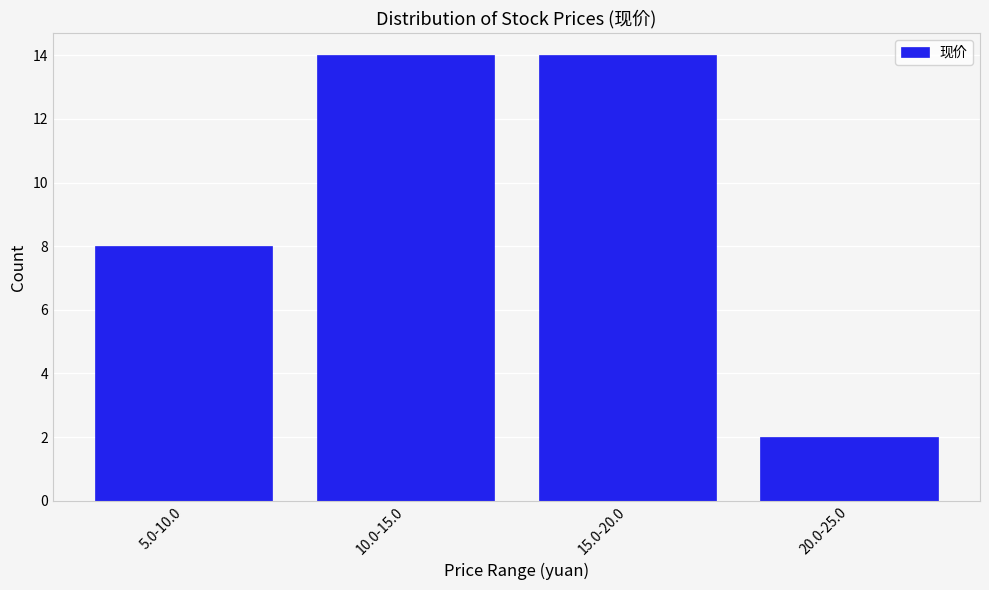

Reading left to right, extract all data points from this chart.

5.0-10.0=8	10.0-15.0=14	15.0-20.0=14	20.0-25.0=2